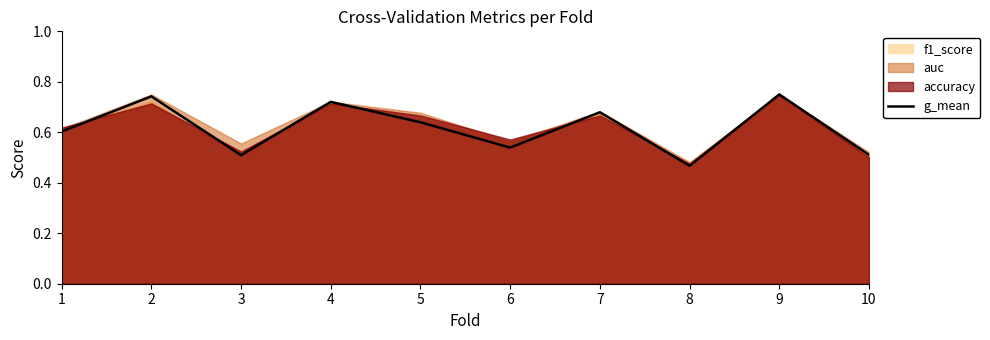

How many interior local peaks (higher than both neighbors) does the data have?

4